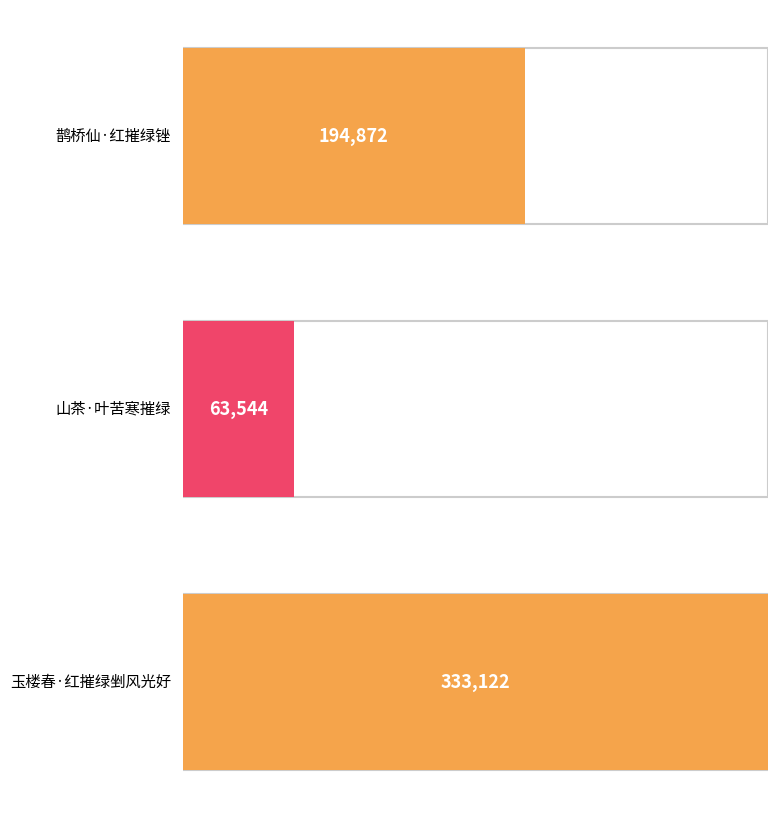

Count the values in the range 63544 to 333122.

3